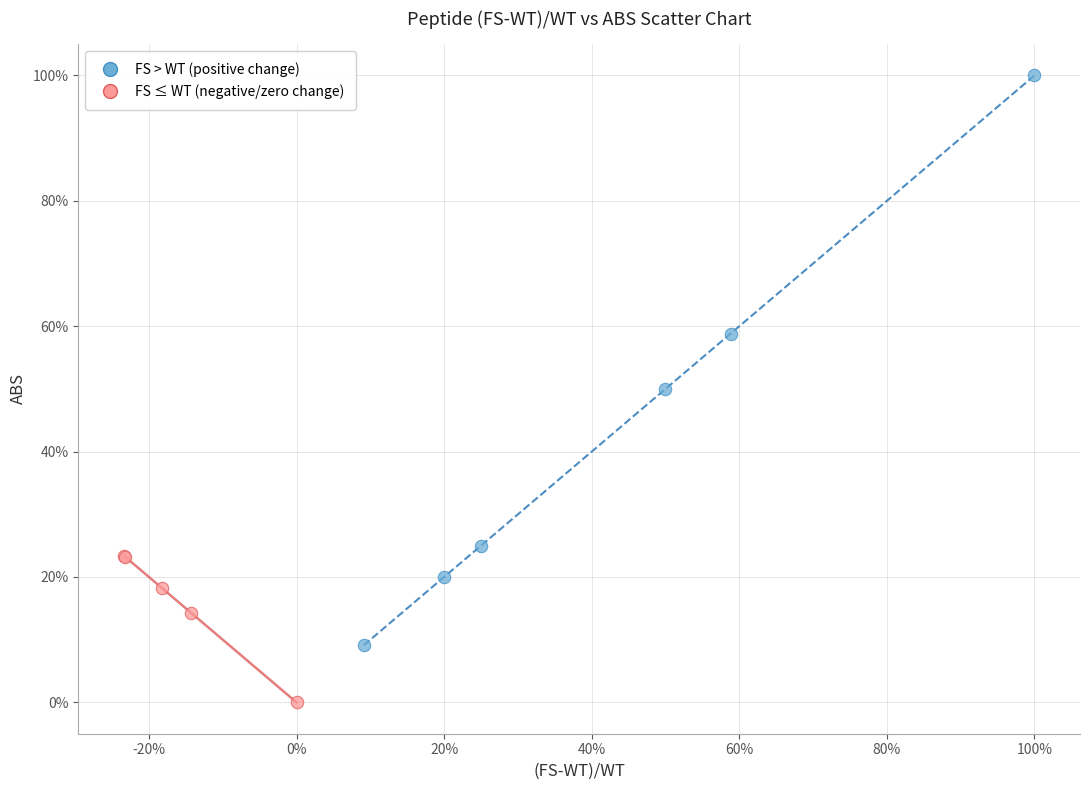

What are all the series names shown in the legend?

FS > WT (positive change), FS ≤ WT (negative/zero change)